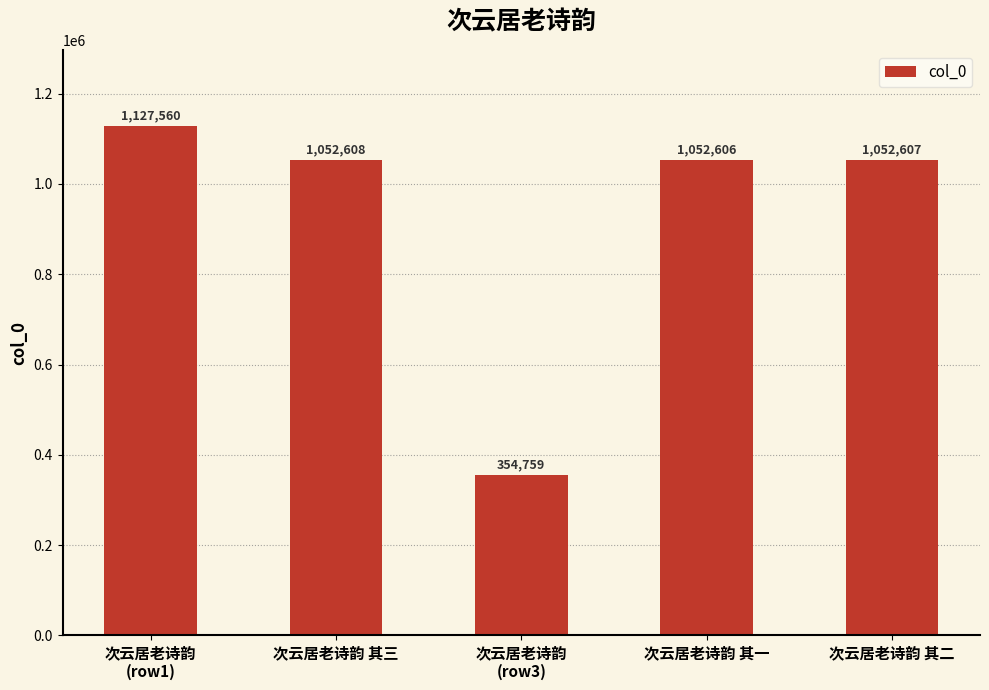

What is the label of the 5th bar from the right?

次云居老诗韵
(row1)